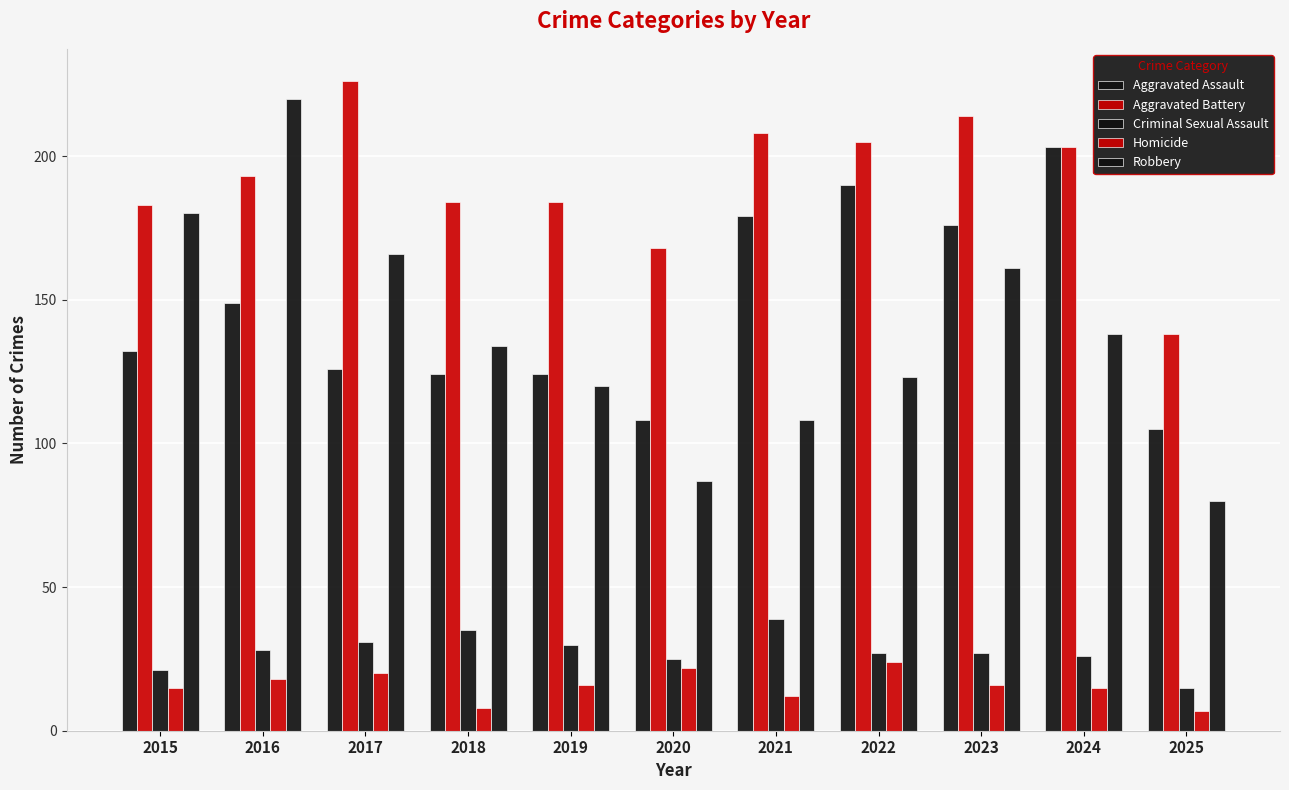

What is the sum of all Homicide values?

173